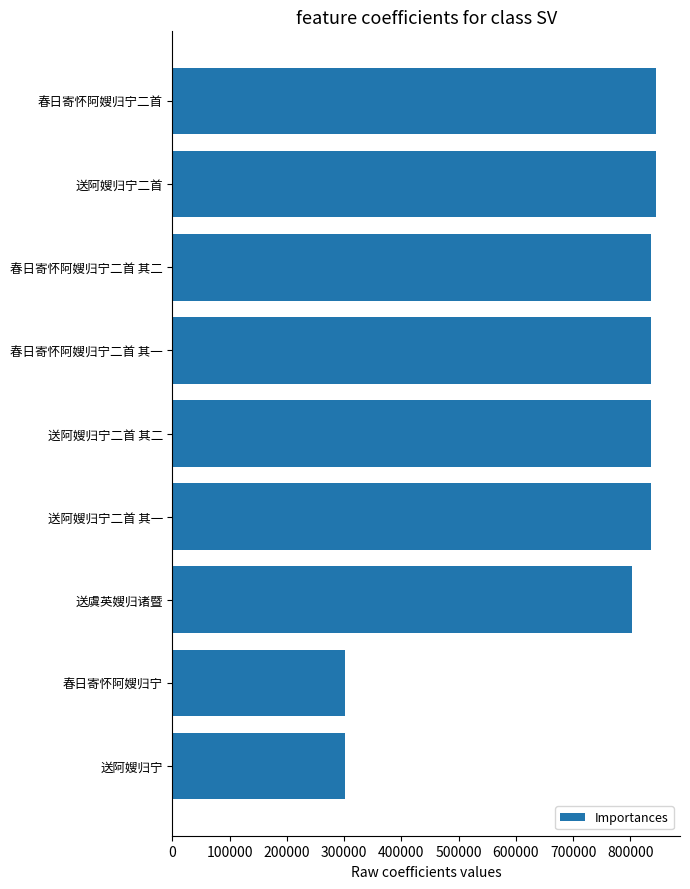

True or false: the data shows 836925 at 春日寄怀阿嫂归宁二首 其二.

True